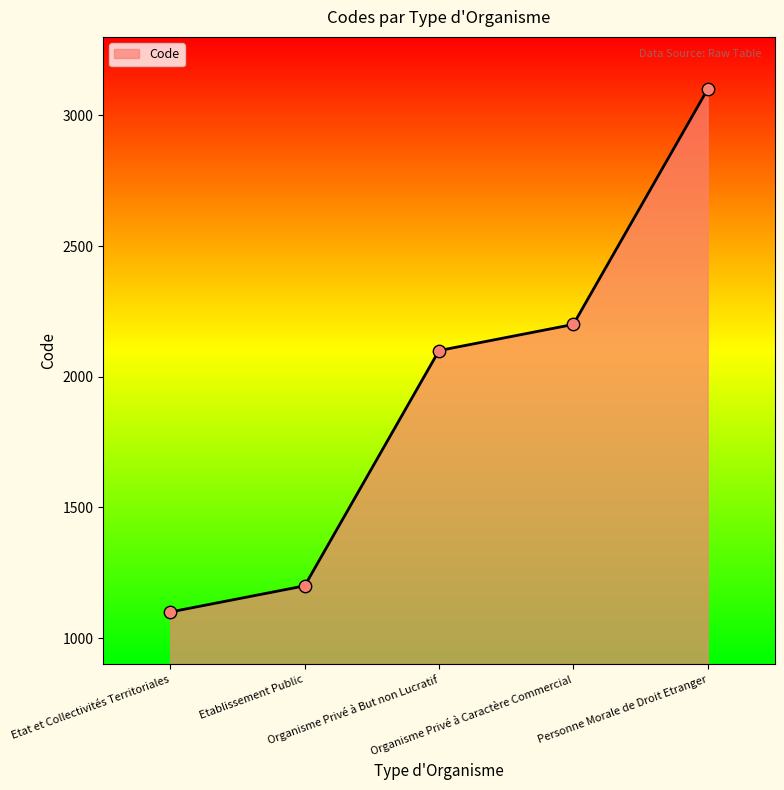

What is the change in value from Etat et Collectivités Territoriales to Organisme Privé à But non Lucratif?

+1000